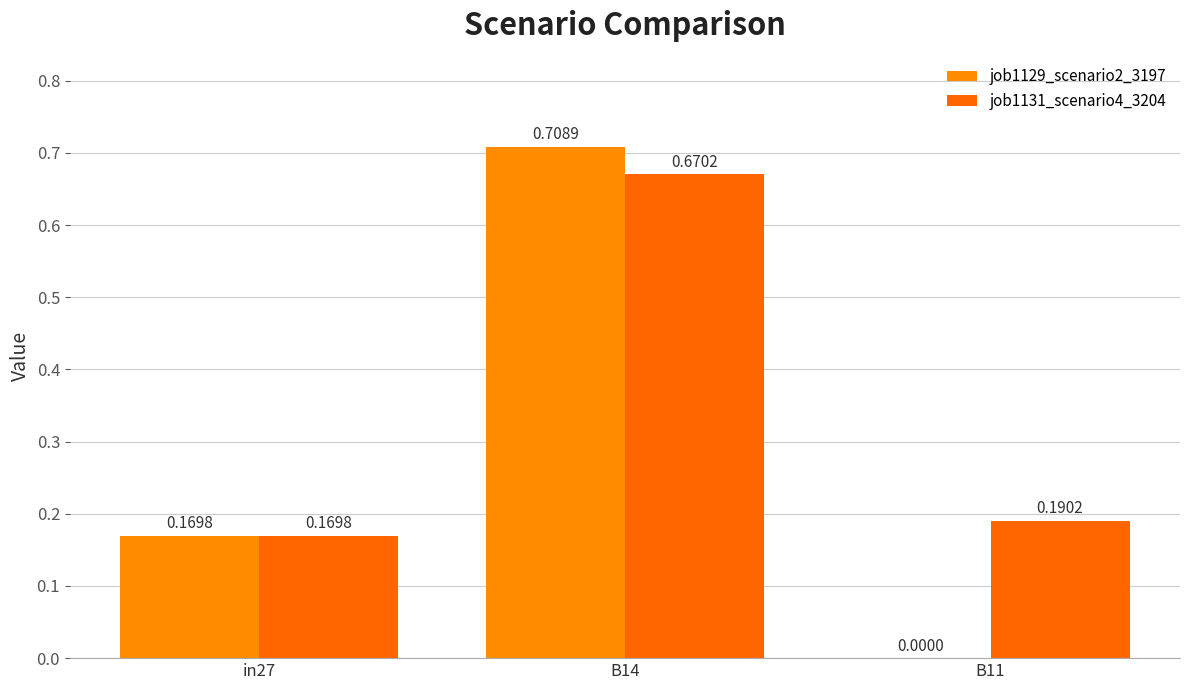

What is the label of the 3rd bar from the left?

B11